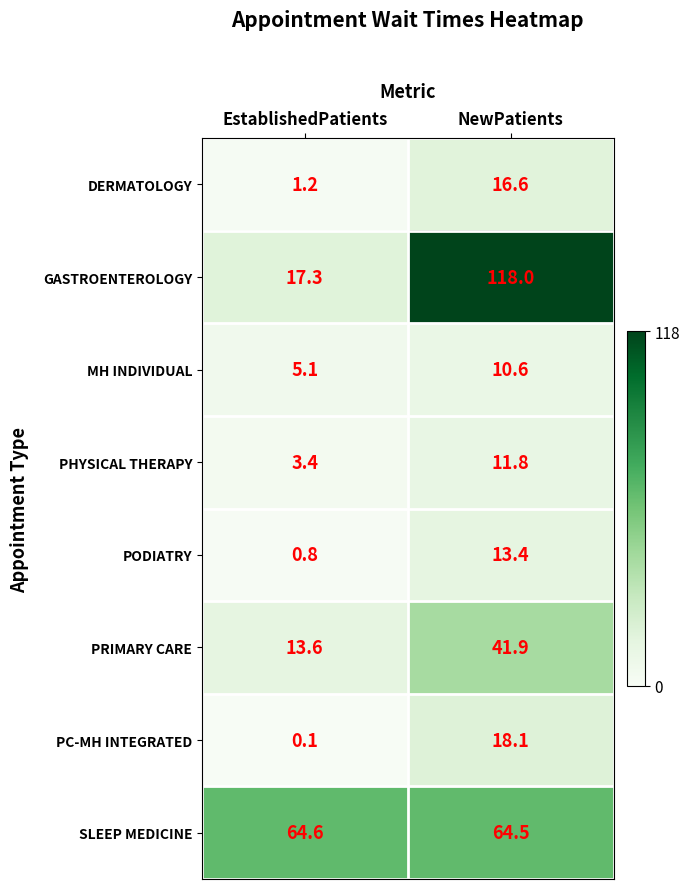

Reading right to left, what are all the values shown in this chart?

DERMATOLOGY: 16.6	1.2
GASTROENTEROLOGY: 118.0	17.3
MH INDIVIDUAL: 10.6	5.1
PHYSICAL THERAPY: 11.8	3.4
PODIATRY: 13.4	0.8
PRIMARY CARE: 41.9	13.6
PC-MH INTEGRATED: 18.1	0.1
SLEEP MEDICINE: 64.5	64.6